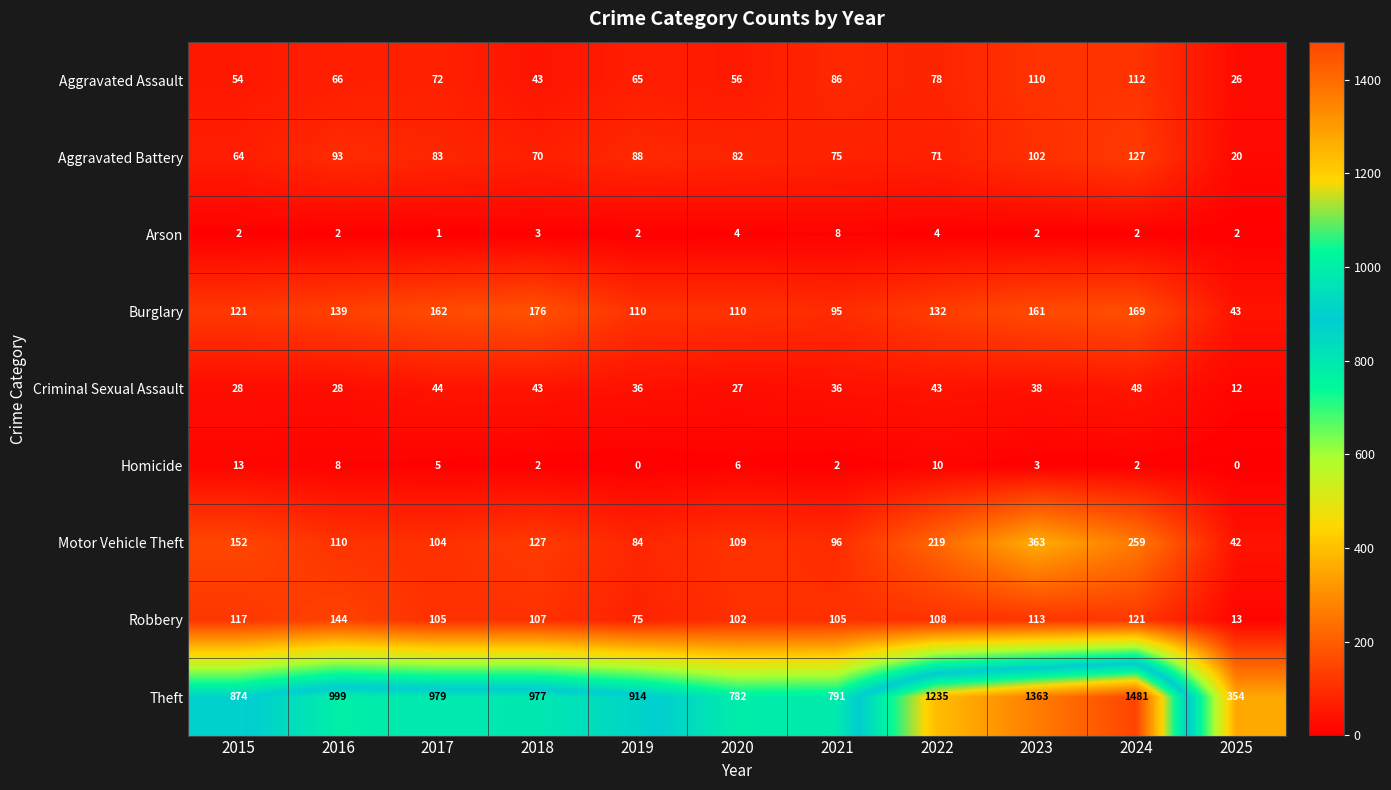

What is the spread (max minus min) of values at 2018?

975